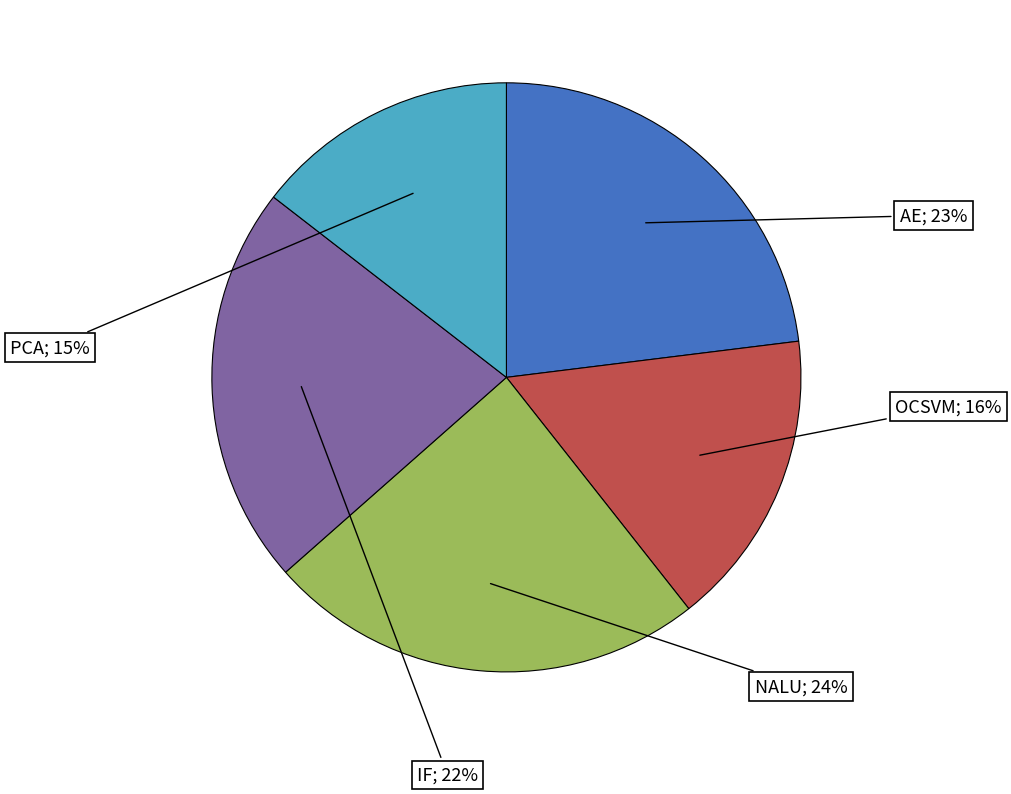

Is there any slice that represents more than half of the pie?

No